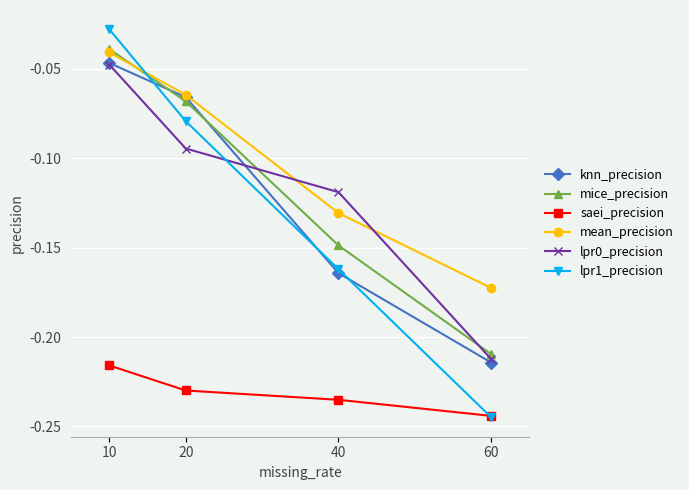

List the labels in order of knn_precision value, largest first.

10, 20, 40, 60